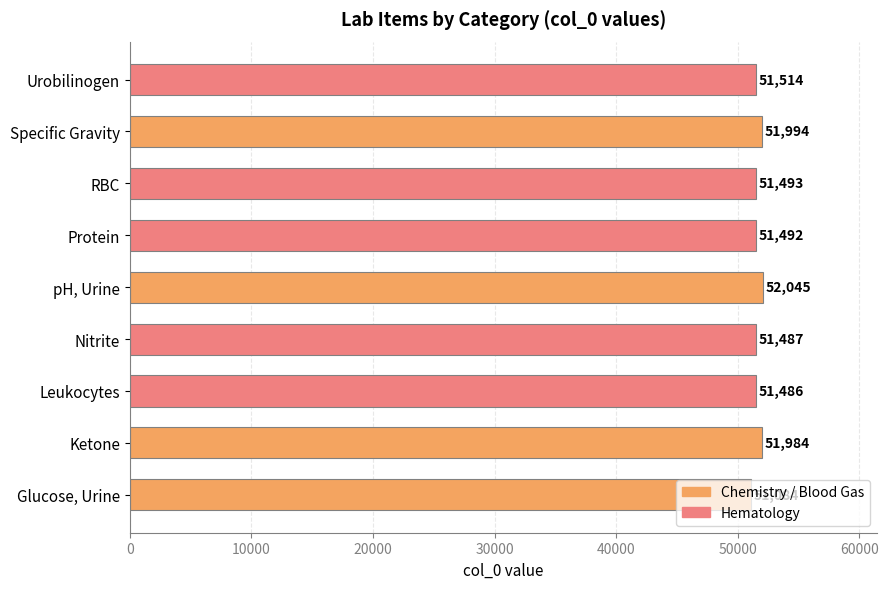

The value at Protein is 86393. True or false?

False